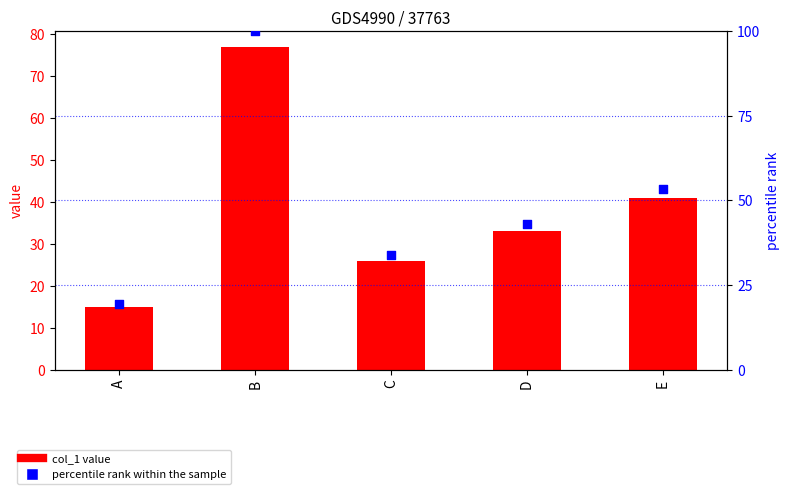

At how many categories does at least one series exceed 22?

4